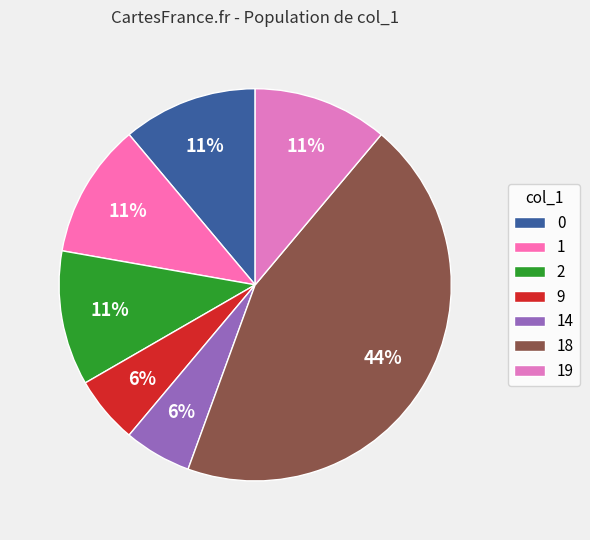

To the nearest percent, what is the average slice percentage?

14%